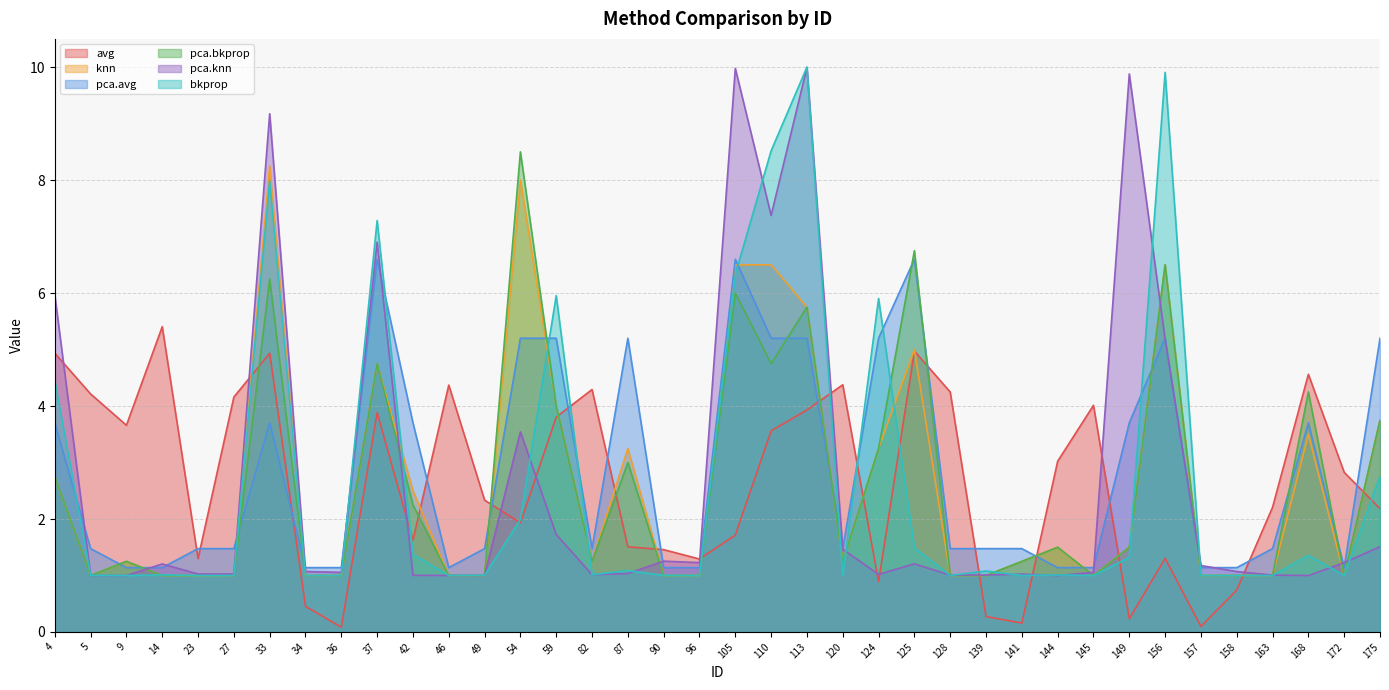

What is the difference between the highest and lowest values at 139?

1.2